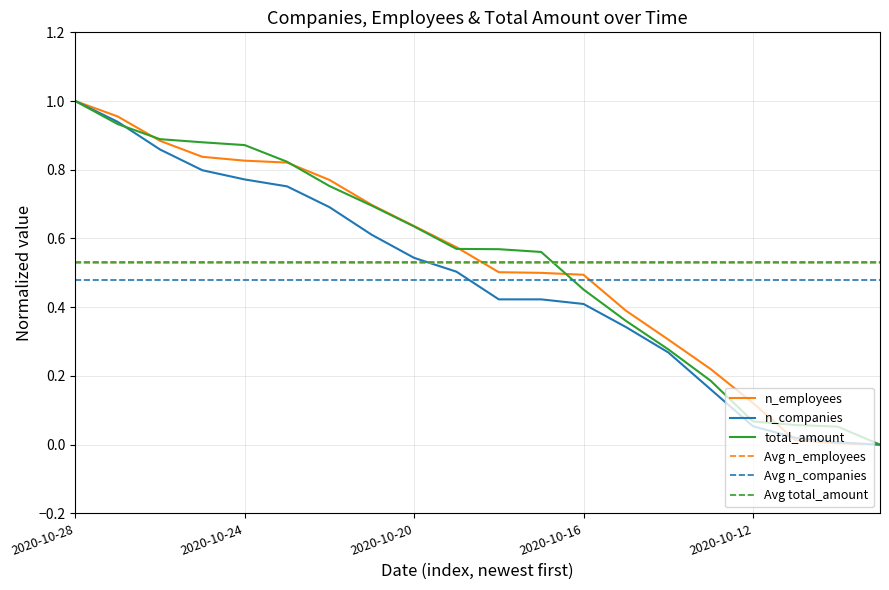

Between 2020-10-25 and 2020-10-10, which series saw the biggest shift?

n_employees